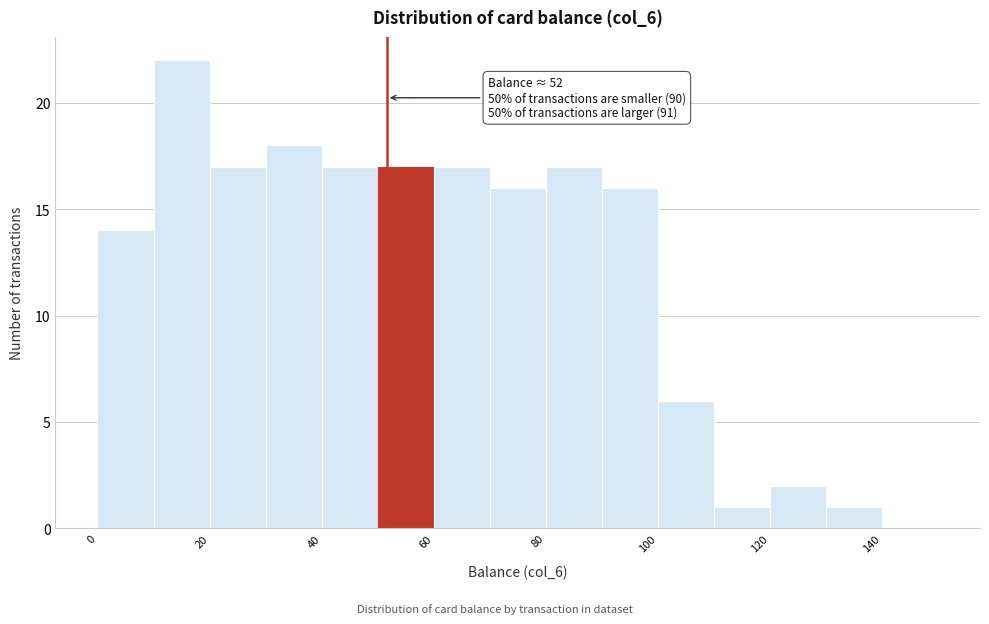

Which range on the x-axis has the tallest bar?

10 to 20